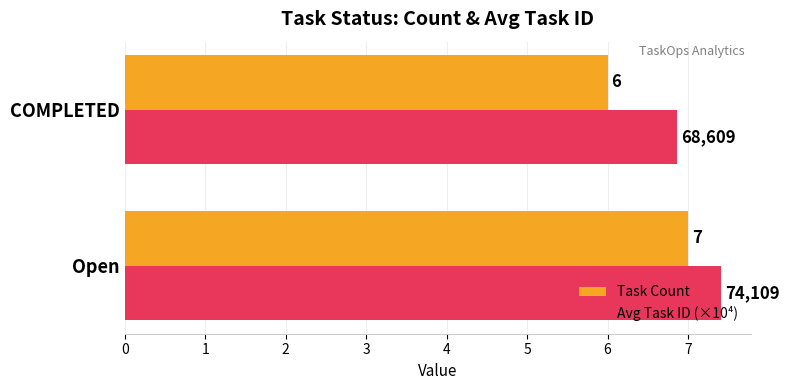

What is the minimum value shown in the chart?

6.0